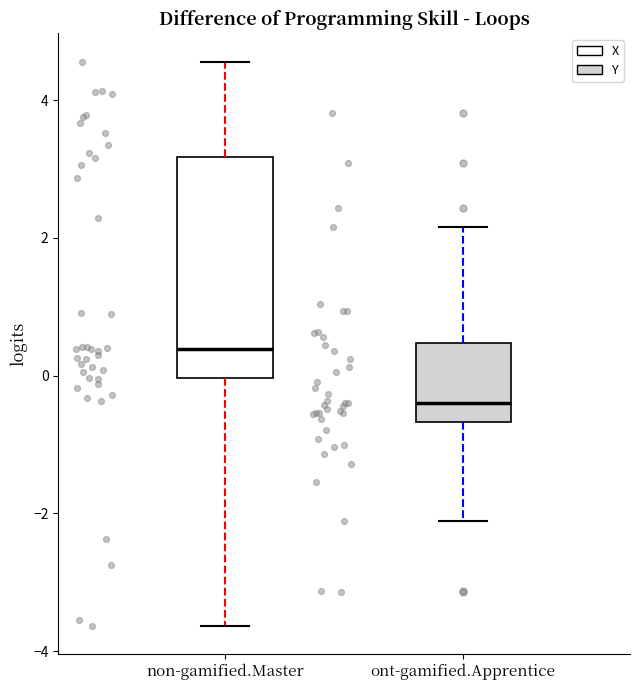

Where does the upper whisker of the box for non-gamified.Master end on the y-axis? The values are not printed on the chart, so give them approximately, as read against the axis.

4.6